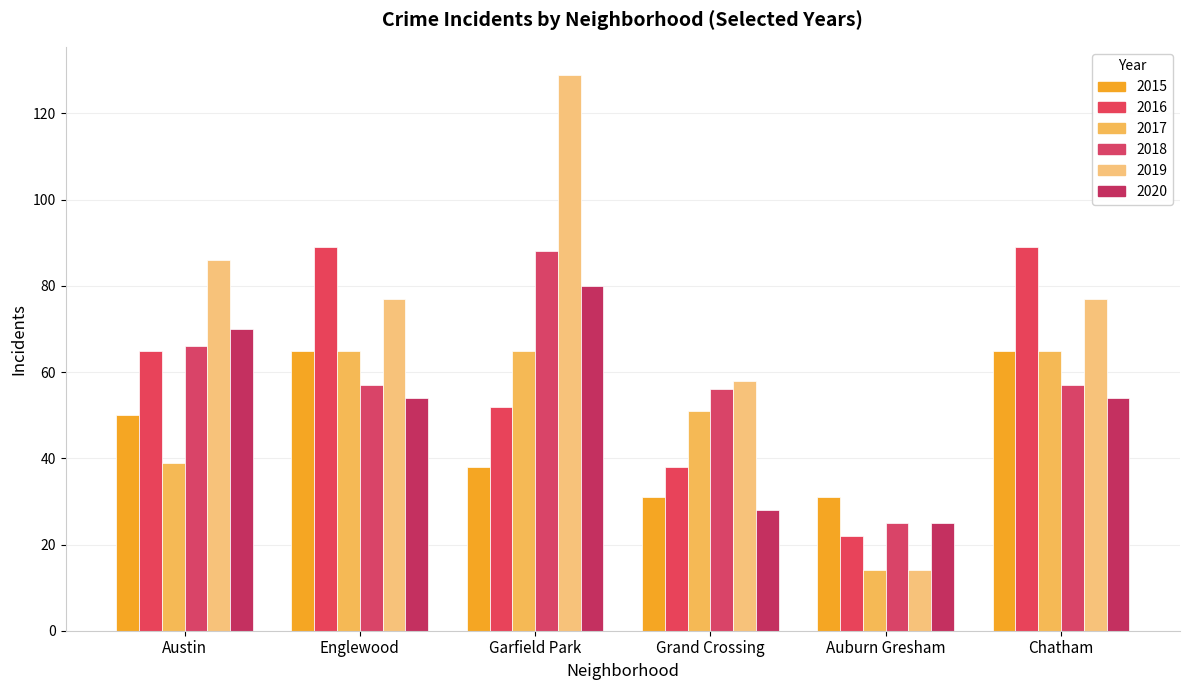

What are all the series names shown in the legend?

2015, 2016, 2017, 2018, 2019, 2020